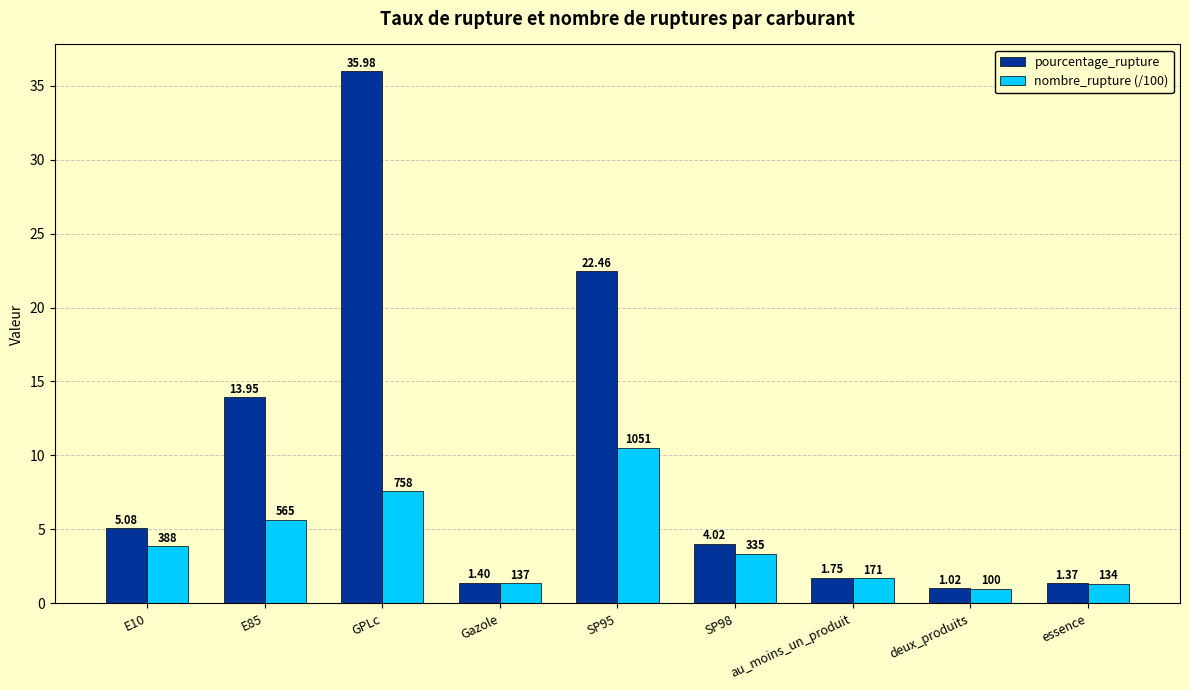

At which label does pourcentage_rupture first exceed 4?

E10